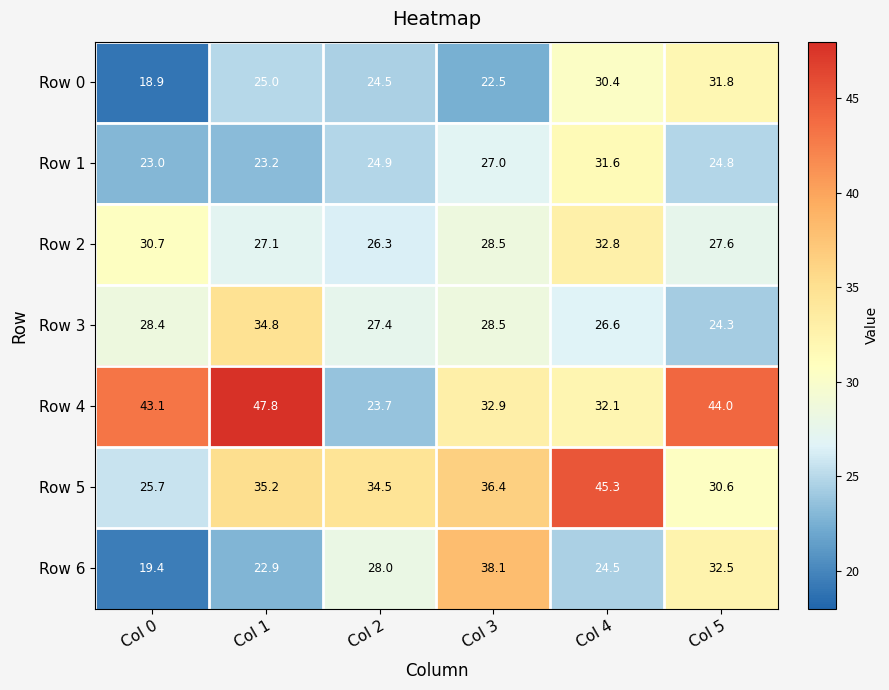

Between Col 2 and Col 5, which series saw the biggest shift?

Row 4